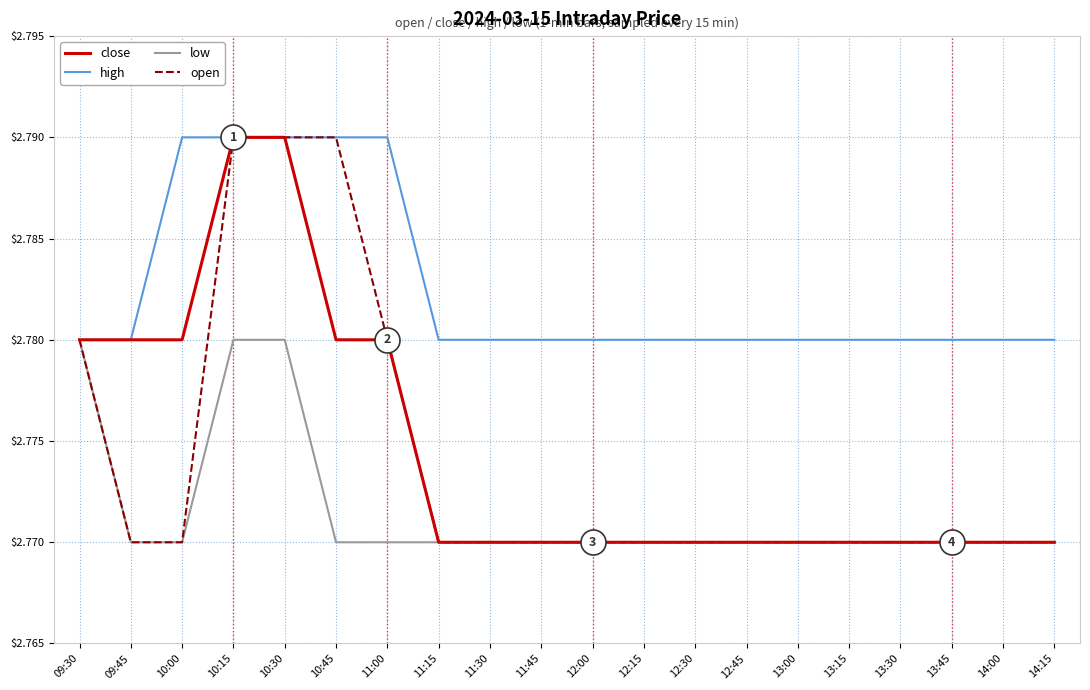

What are all the series names shown in the legend?

close, high, low, open